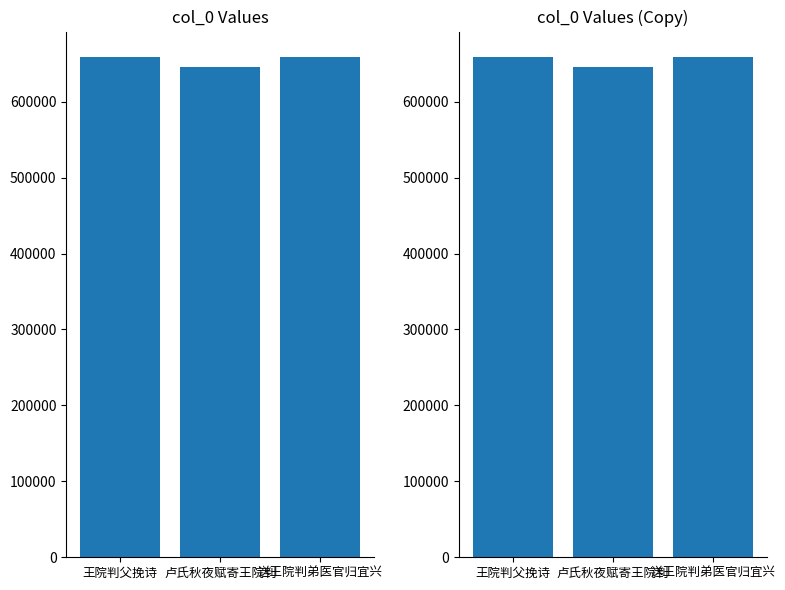

The chart shows a value of 1134104 at 卢氏秋夜赋寄王院判. True or false?

False